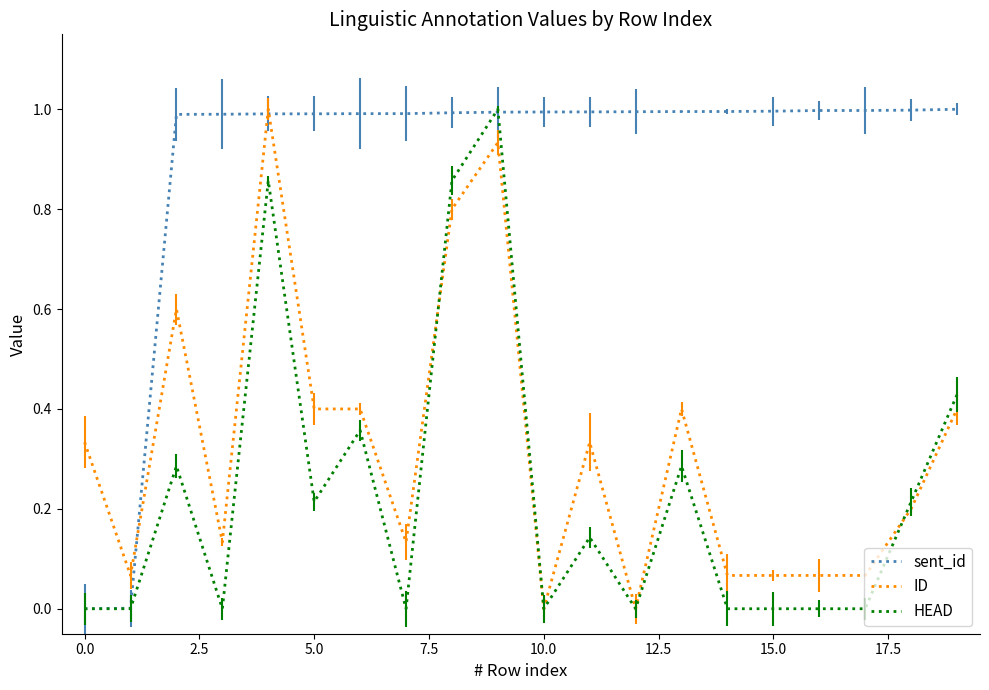

Which series ends up on top after the final intersection of sent_id and ID?

sent_id